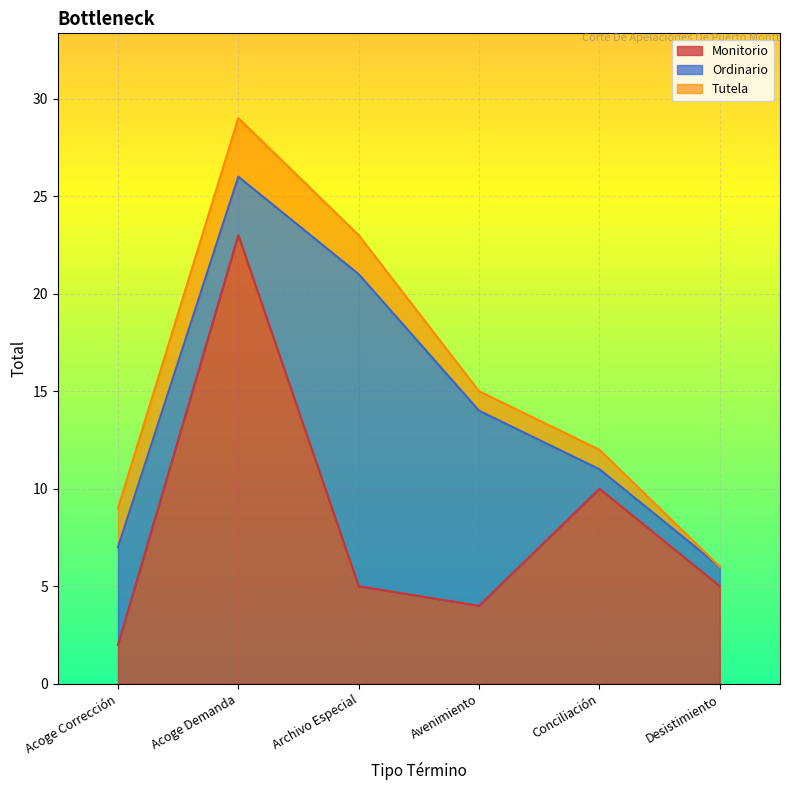

True or false: Monitorio and Tutela cross at least once.

False